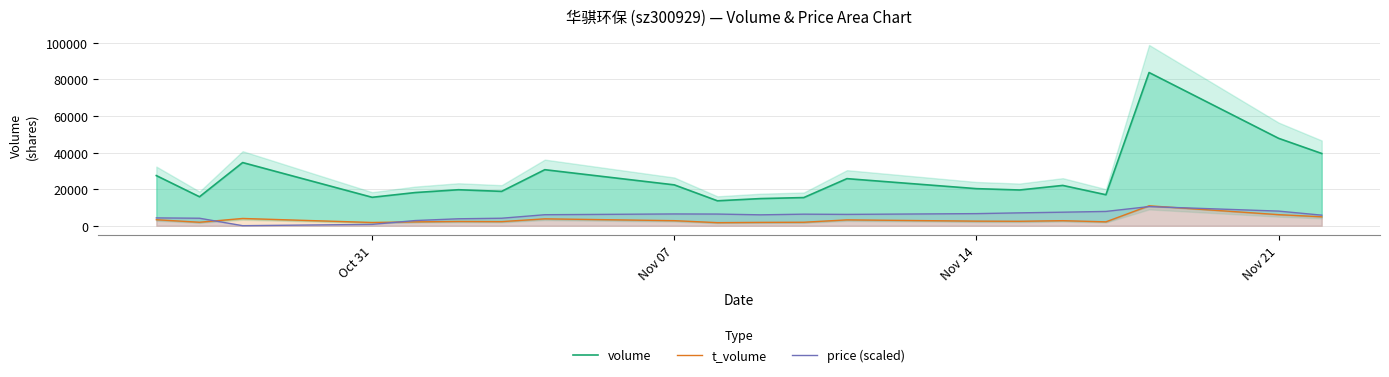

Which series ends up on top after the final intersection of t_volume and price (scaled)?

price (scaled)